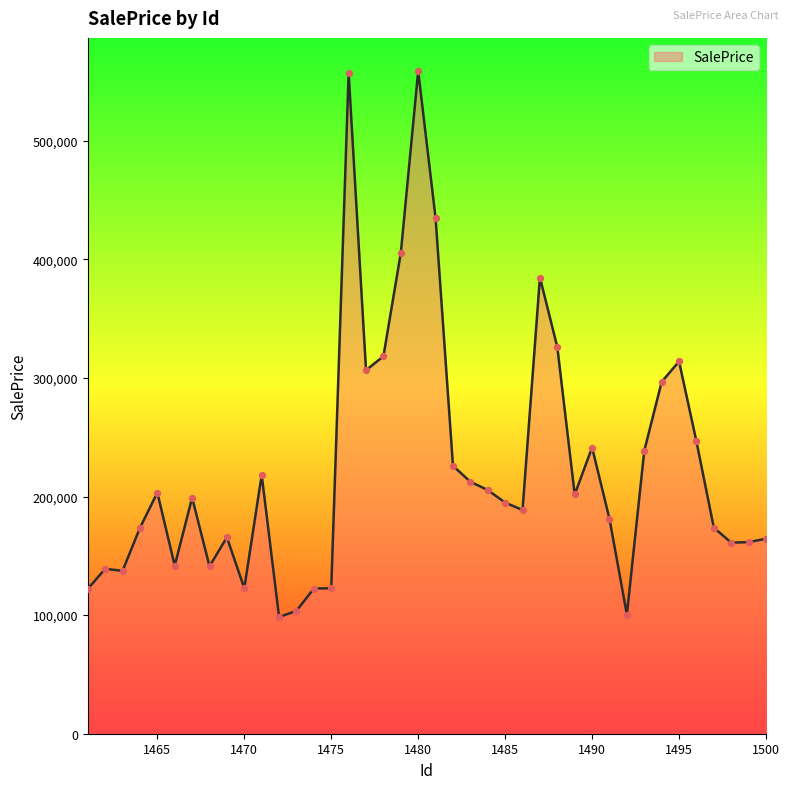

What is the minimum value shown in the chart?

98412